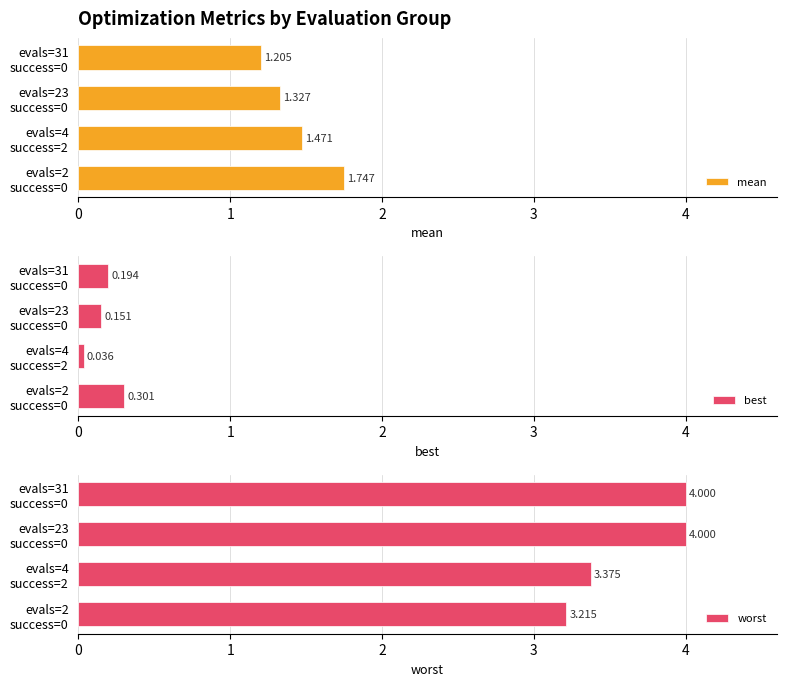

What is the total value across all series at evals=31 success=0?

5.4